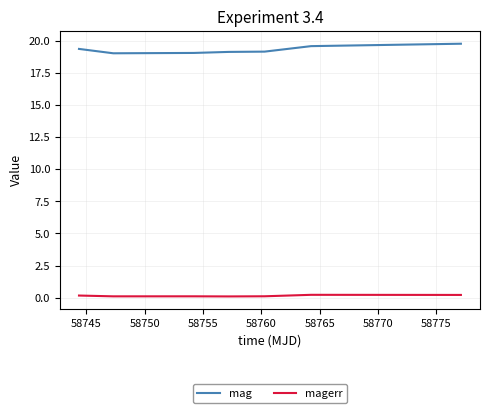

Rank the series by their maximum value, from highest to lowest.

mag, magerr